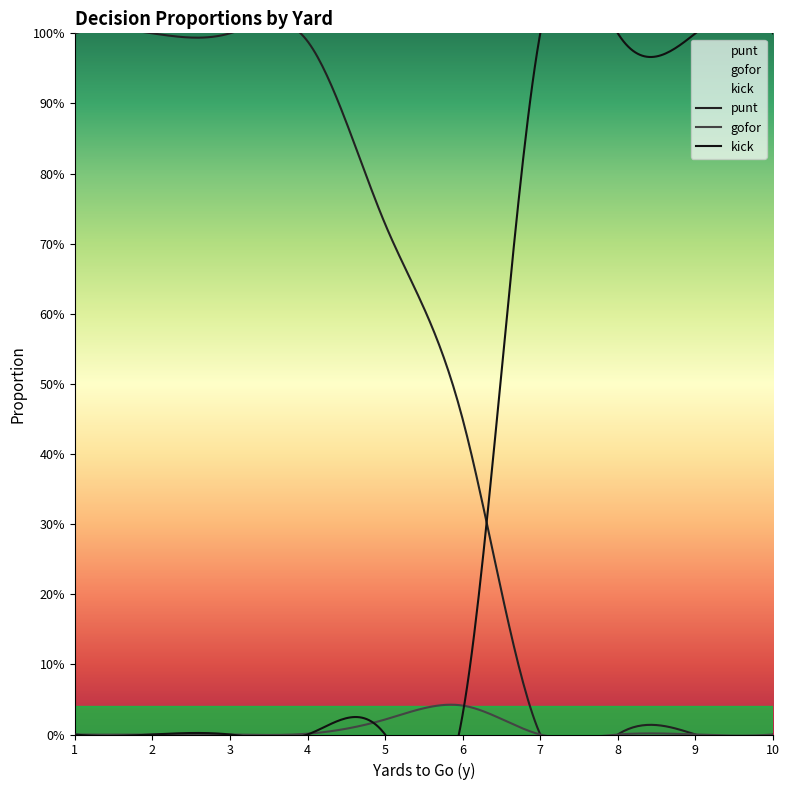

List the labels in order of gofor value, smallest first.

1, 2, 3, 7, 8, 9, 10, 4, 5, 6